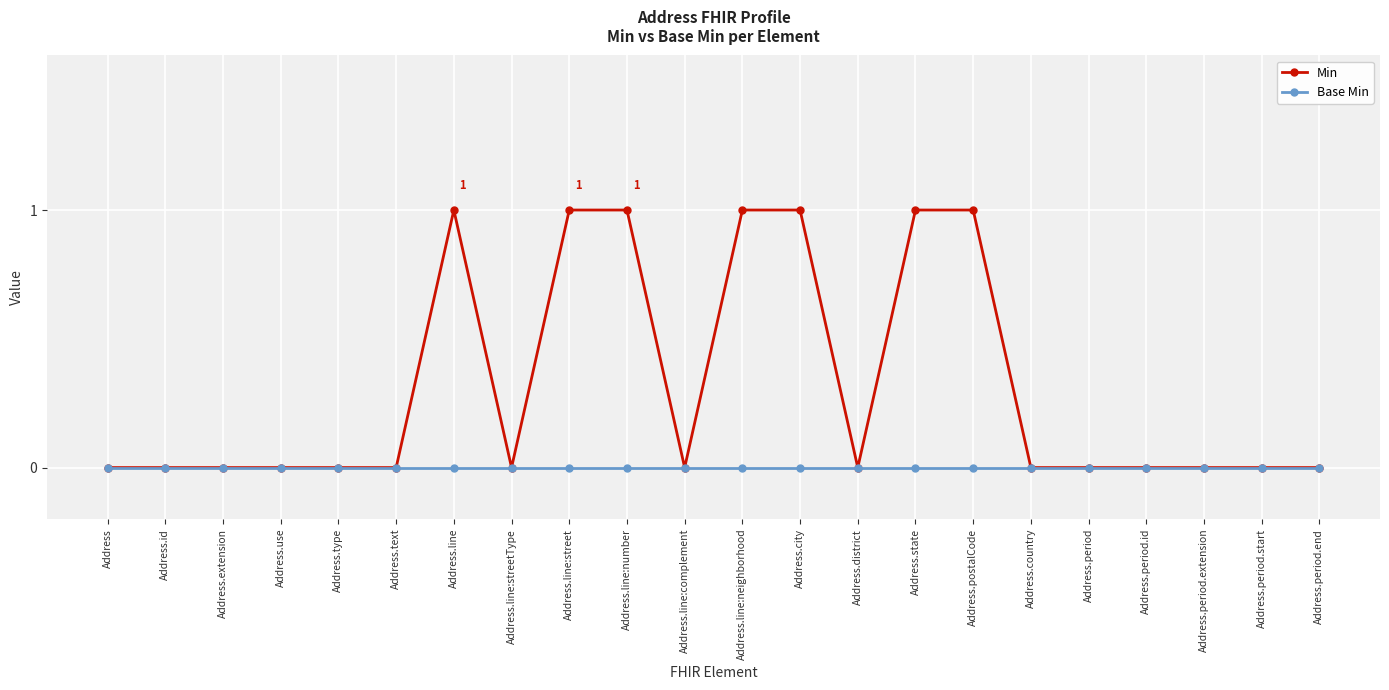

Reading left to right, list all the values displayed in this chart.

Min: 0	0	0	0	0	0	1	0	1	1	0	1	1	0	1	1	0	0	0	0	0	0
Base Min: 0	0	0	0	0	0	0	0	0	0	0	0	0	0	0	0	0	0	0	0	0	0